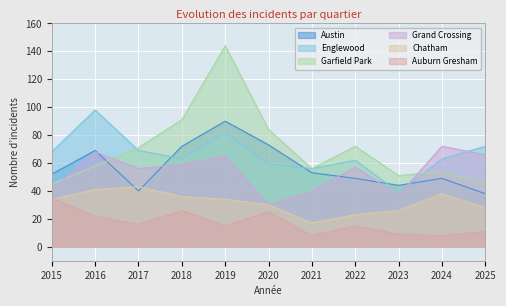

At 2020, list the series in order from smallest to largest.

Auburn Gresham, Grand Crossing, Chatham, Englewood, Austin, Garfield Park